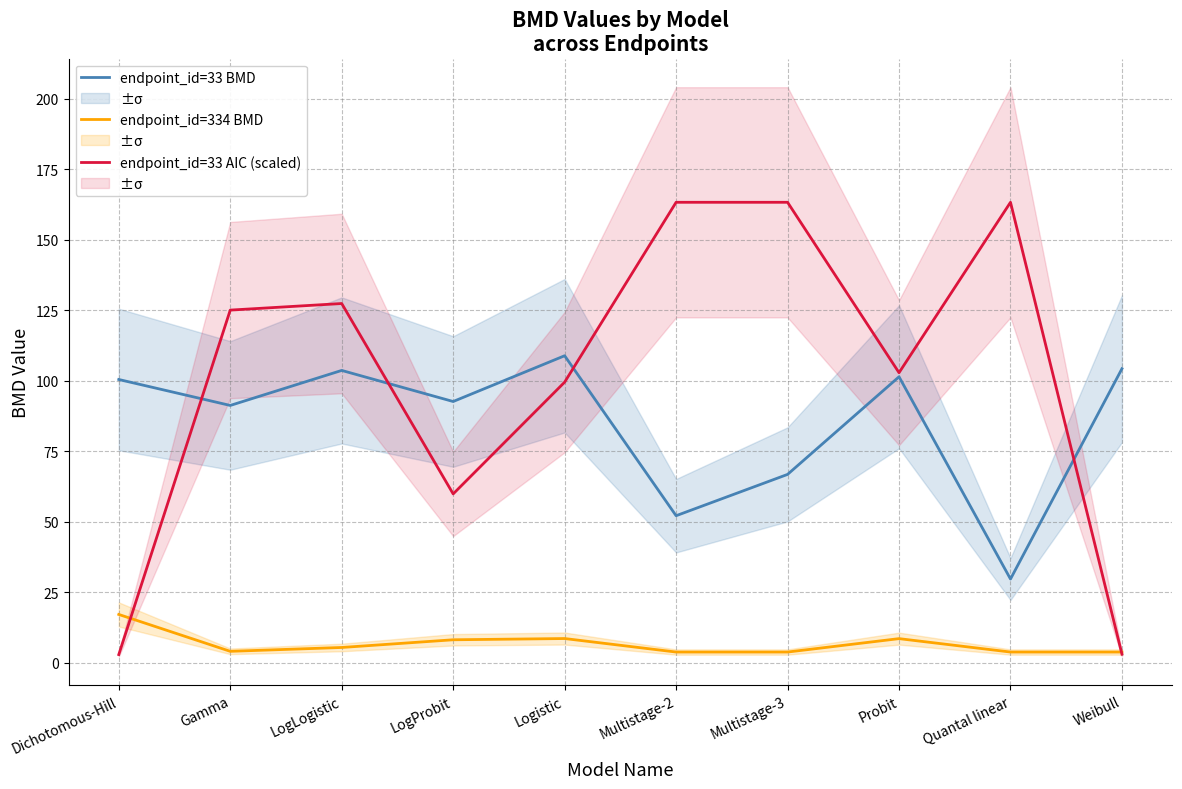

Between Probit and Weibull, which series saw the biggest shift?

endpoint_id=33 AIC (scaled)